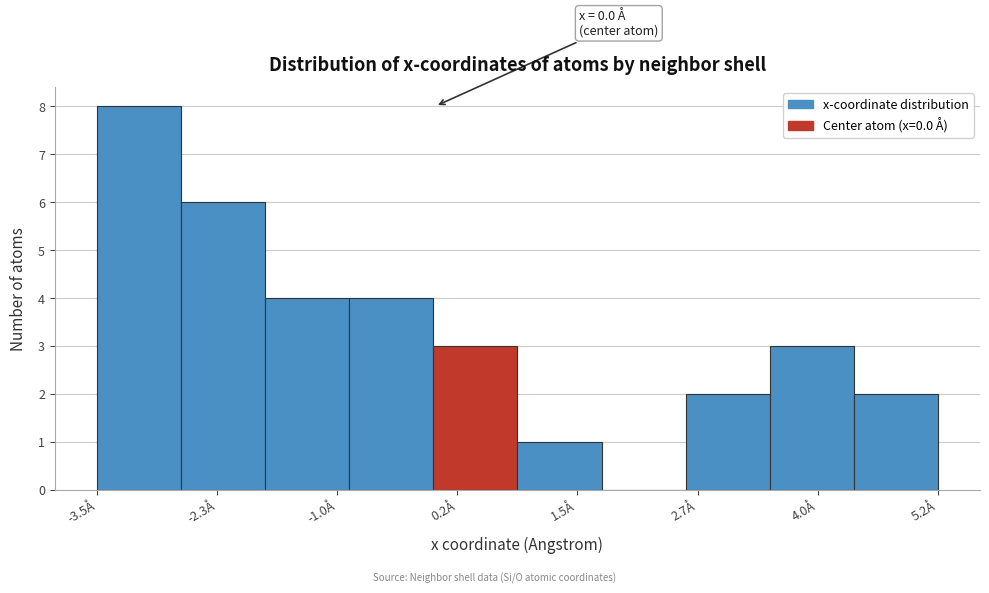

Over which range of the x-axis is the bar tallest?

-3.6 to -2.6